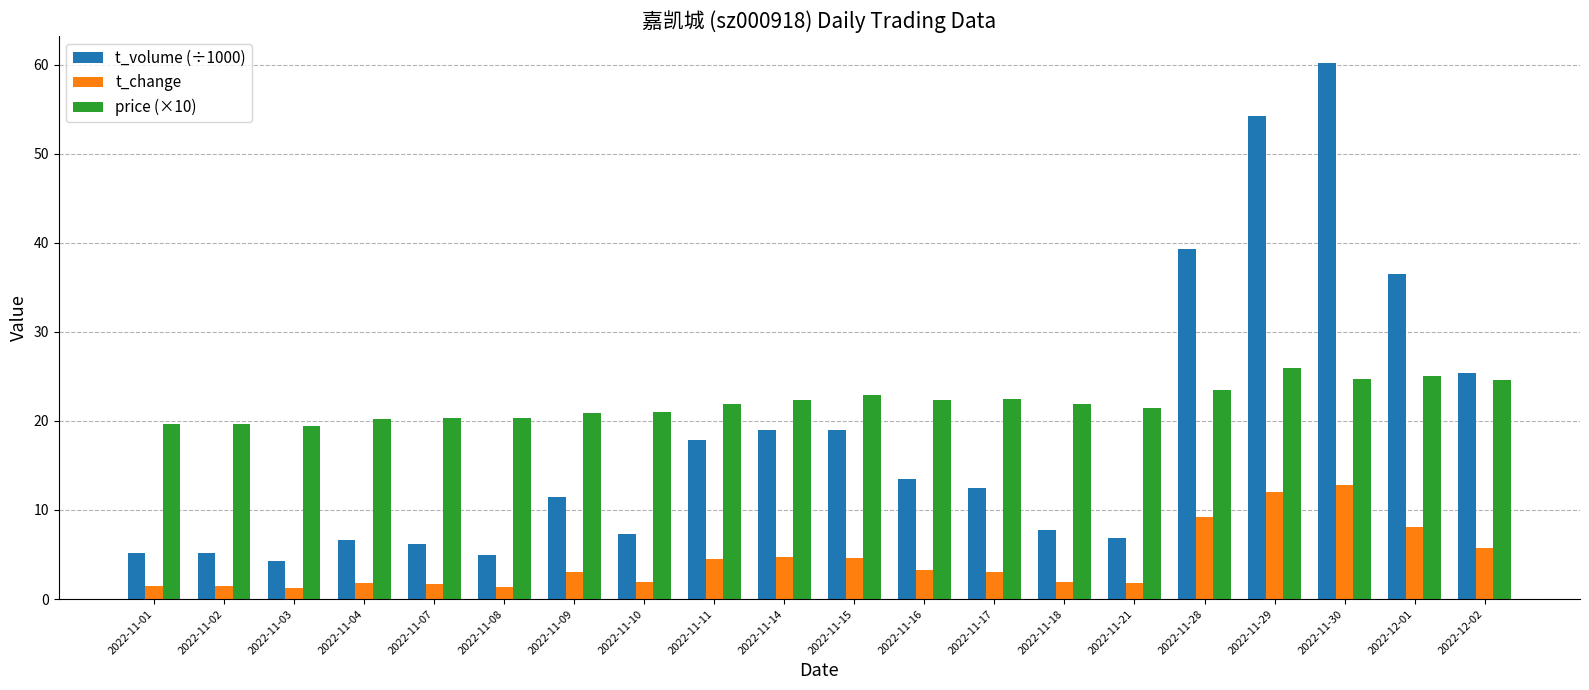

What is the difference between the maximum and minimum values in the t_volume (÷1000) series?

56.0